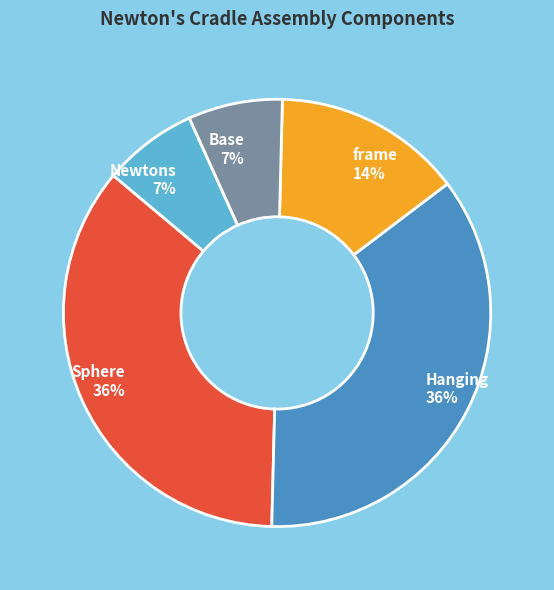

Is there any slice that represents more than half of the pie?

No